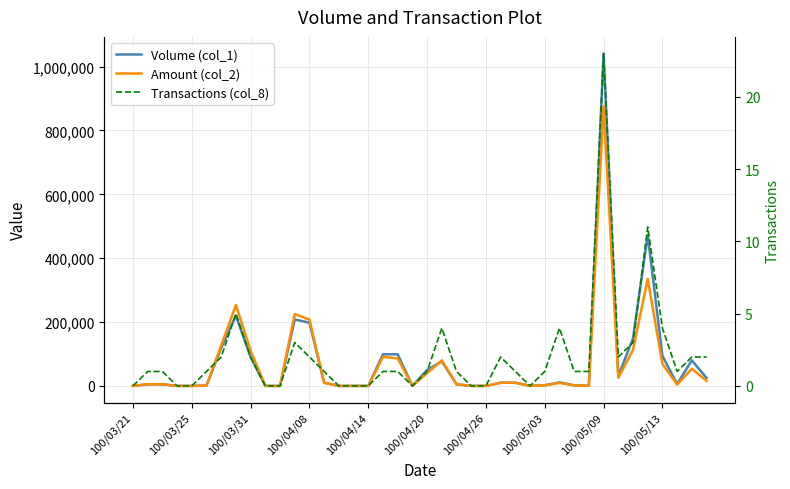

Between 28 and 35, which series saw the biggest shift?

Volume (col_1)